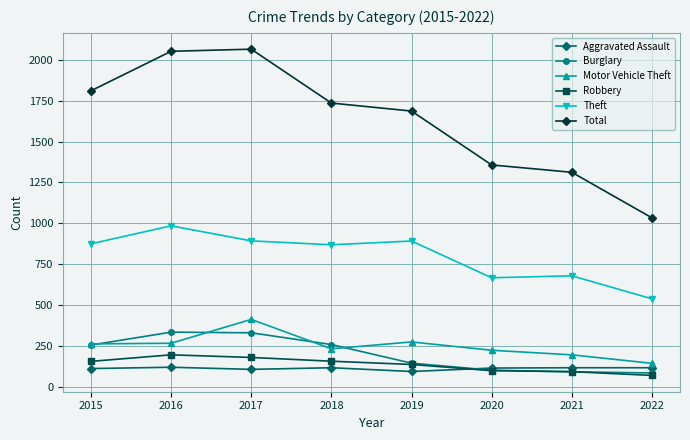

At how many categories does at least one series exceed 1976?

2